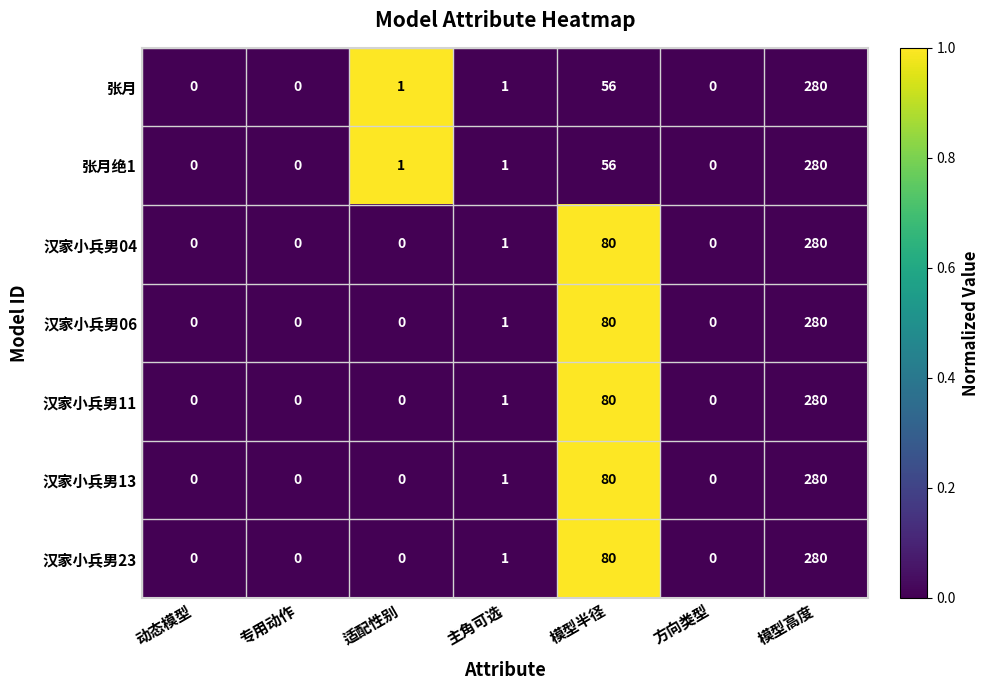

What is the difference between the maximum and second lowest values in the 汉家小兵男06 series?

280